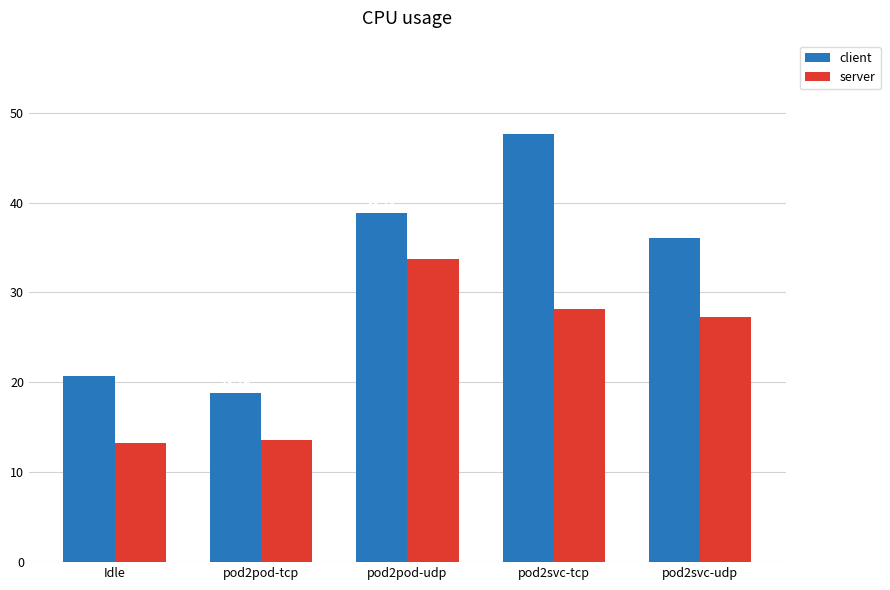

Where is client nearest to the value 33?

pod2svc-udp